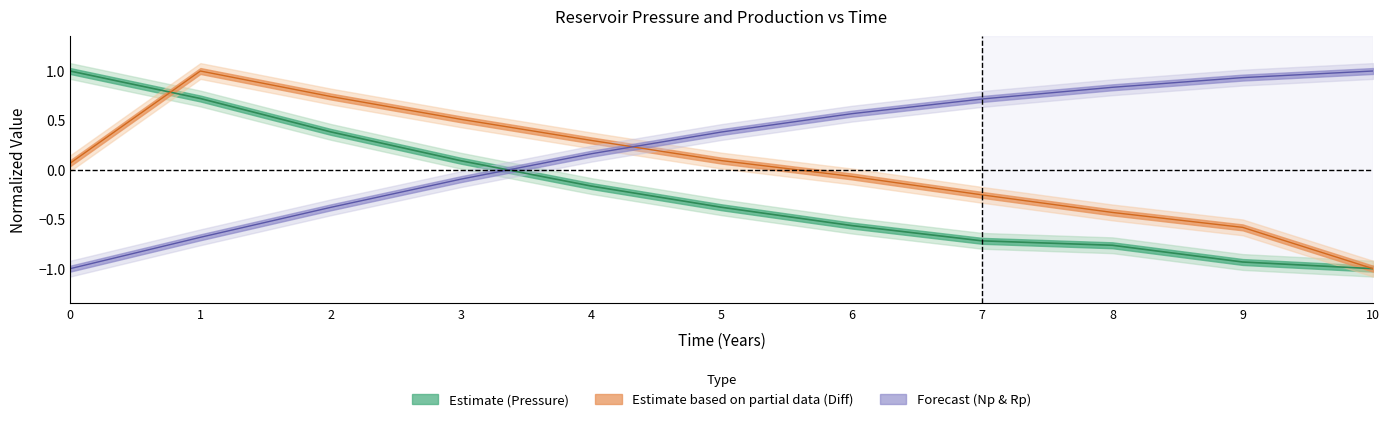

What is the value of the Pressure difference point at the 3rd from the left?

0.7